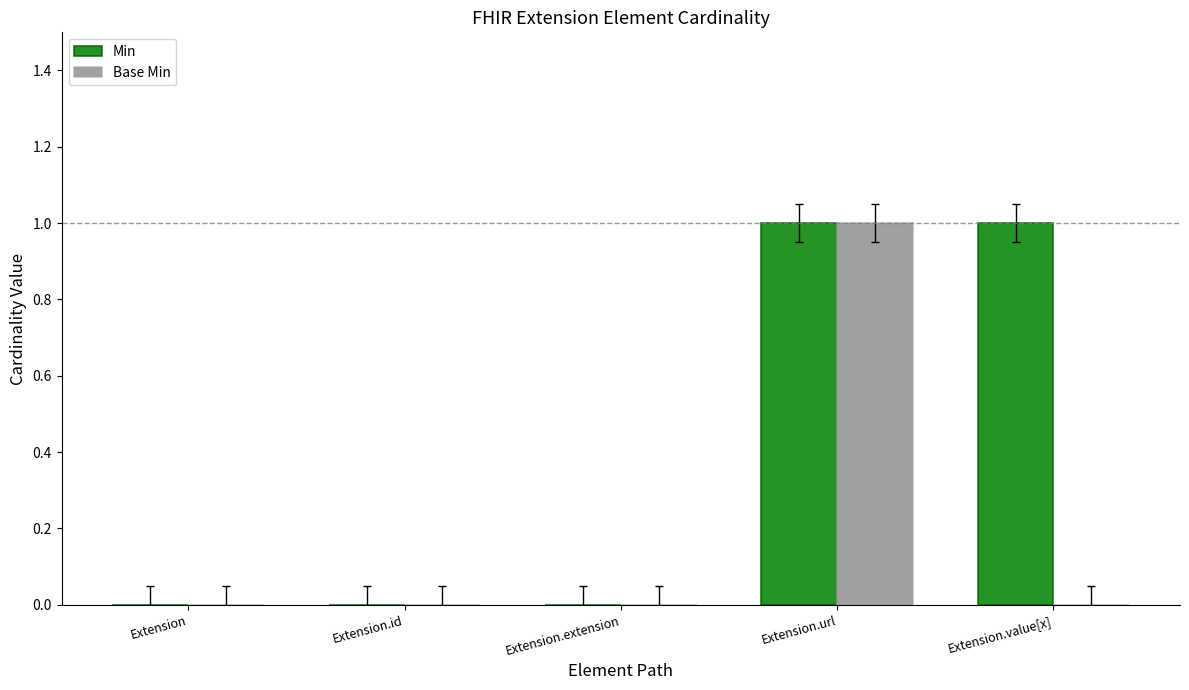

The Base Min series shows 1 at Extension. True or false?

False